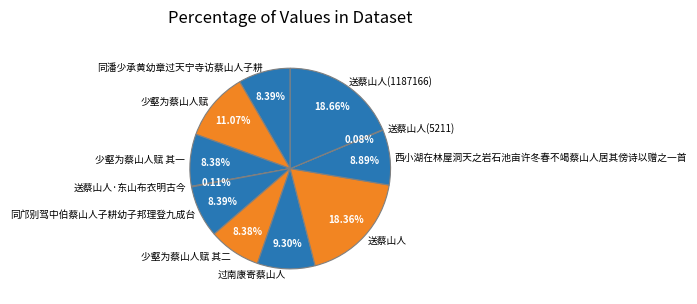

What is the total percentage of 送蔡山人(1187166) and 同潘少承黄幼章过天宁寺访蔡山人子耕?

27.0%